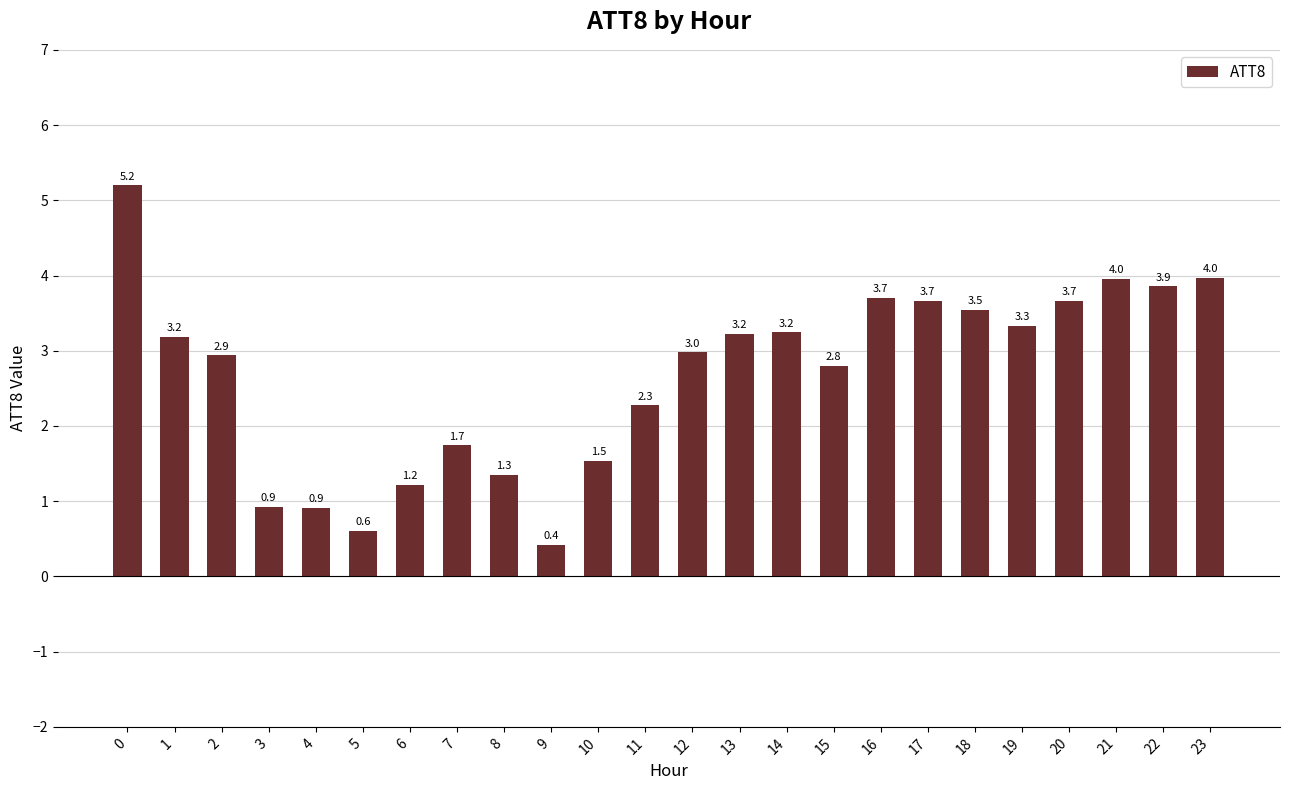

What value does the data have at 2?

2.9